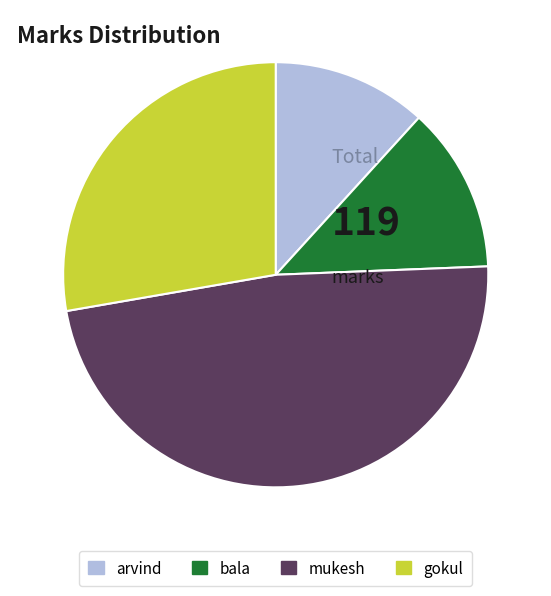

Which slice is the smallest?

arvind